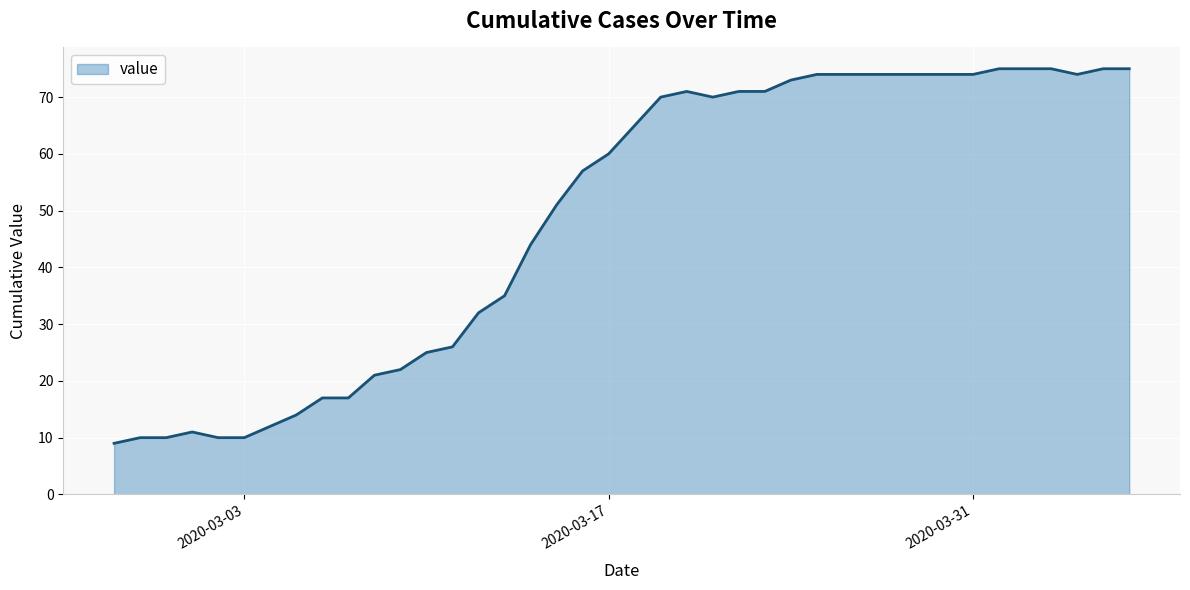

What is the maximum value shown in the chart?

75